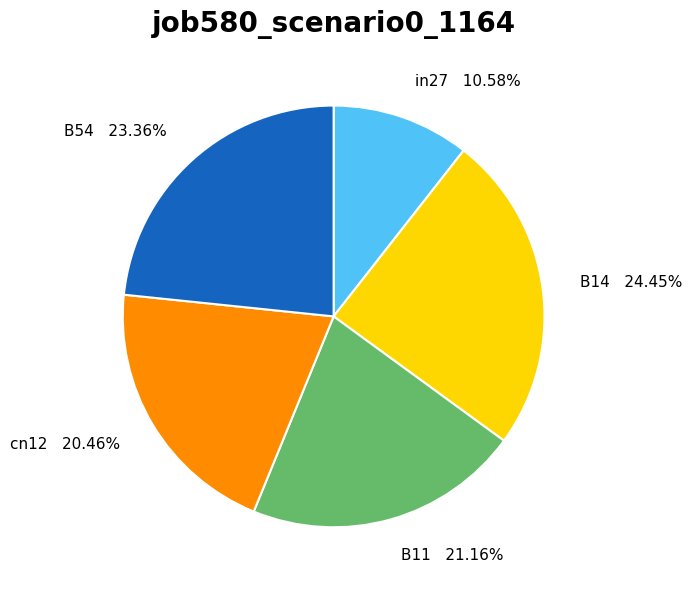

Do B11 and cn12 together represent more than half of the pie?

No